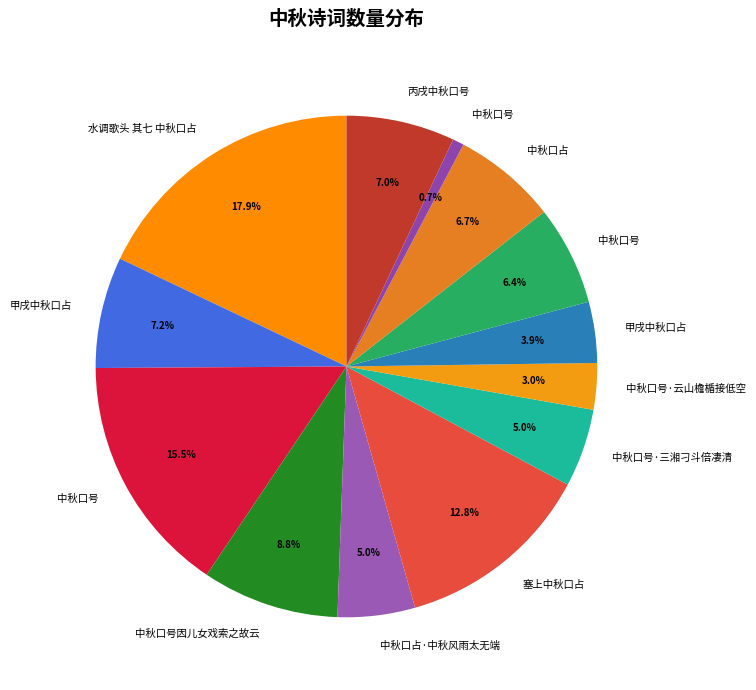

To the nearest percent, what is the average slice percentage?

8%